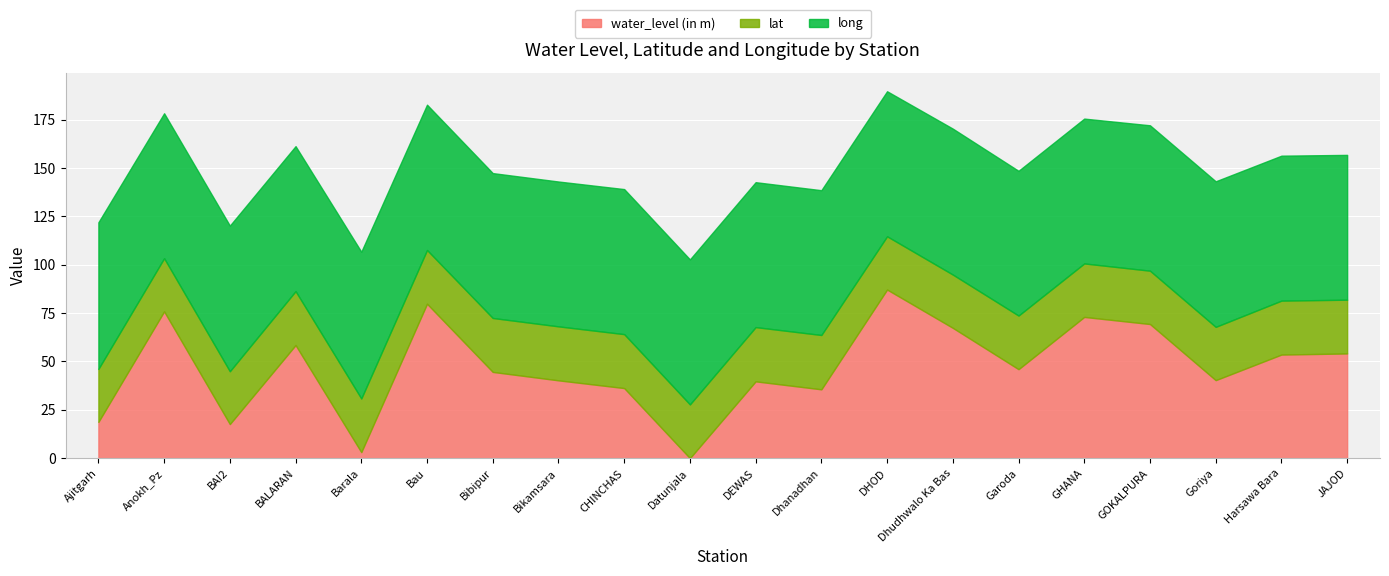

Where is the first local maximum for water_level (in m)?

Anokh_Pz